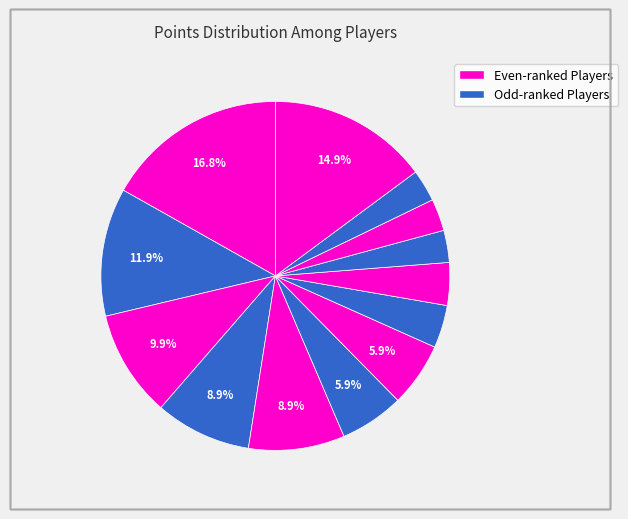

To the nearest percent, what is the average slice percentage?

8%